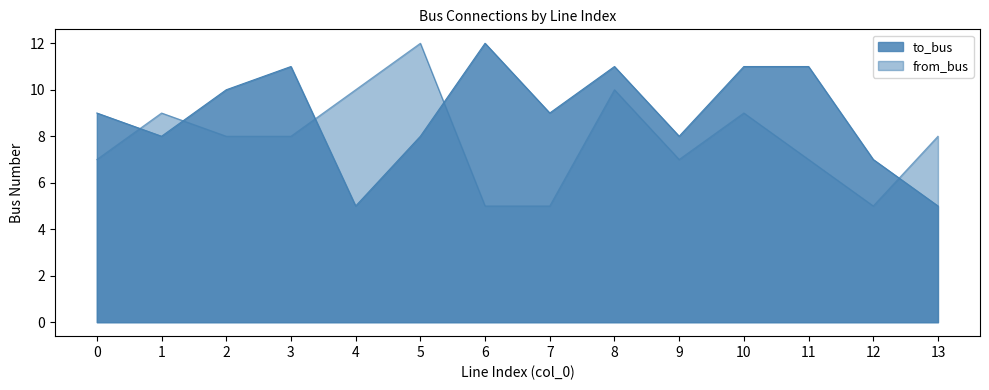

What is the spread (max minus min) of values at 5?

4